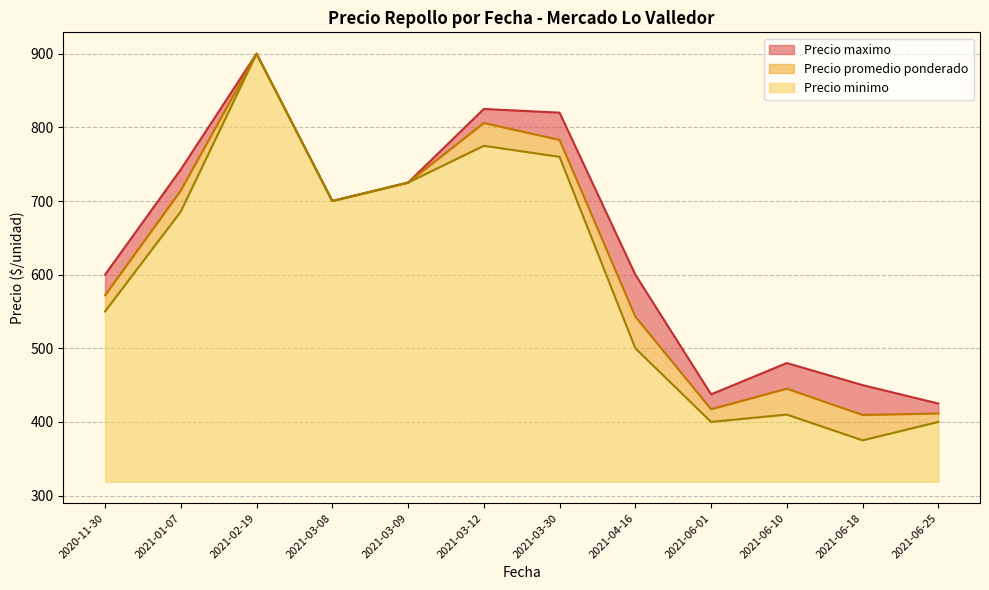

True or false: Precio maximo has a value of 856 at 2021-06-10.

False